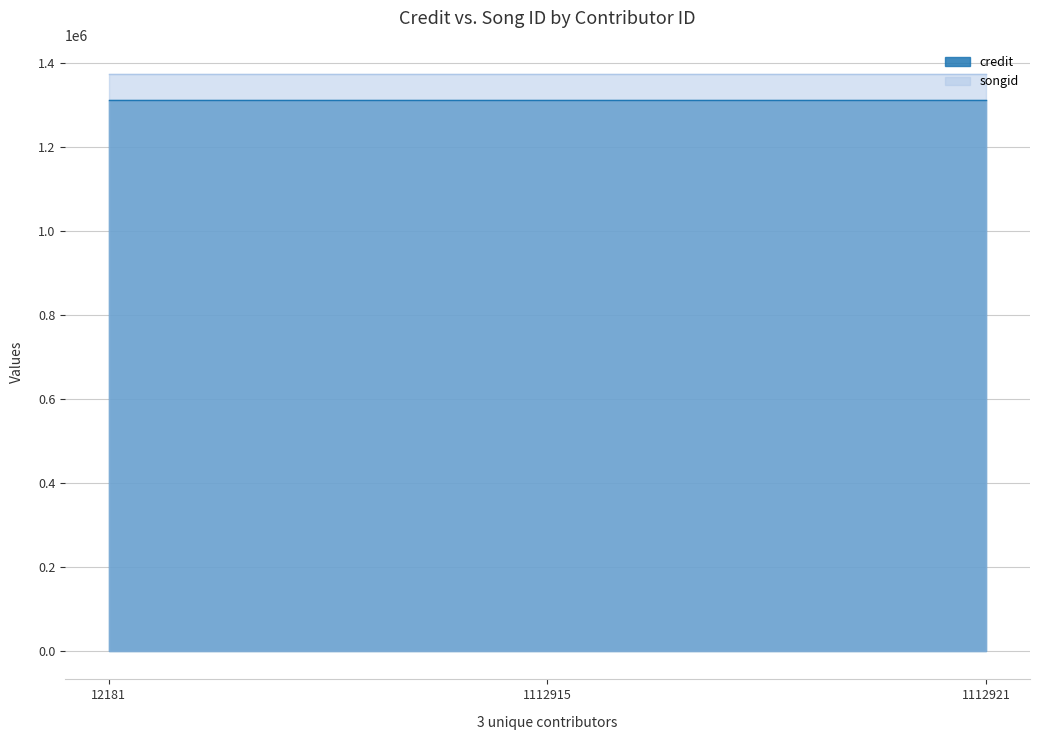

What is the highest value of the songid series?

1373559